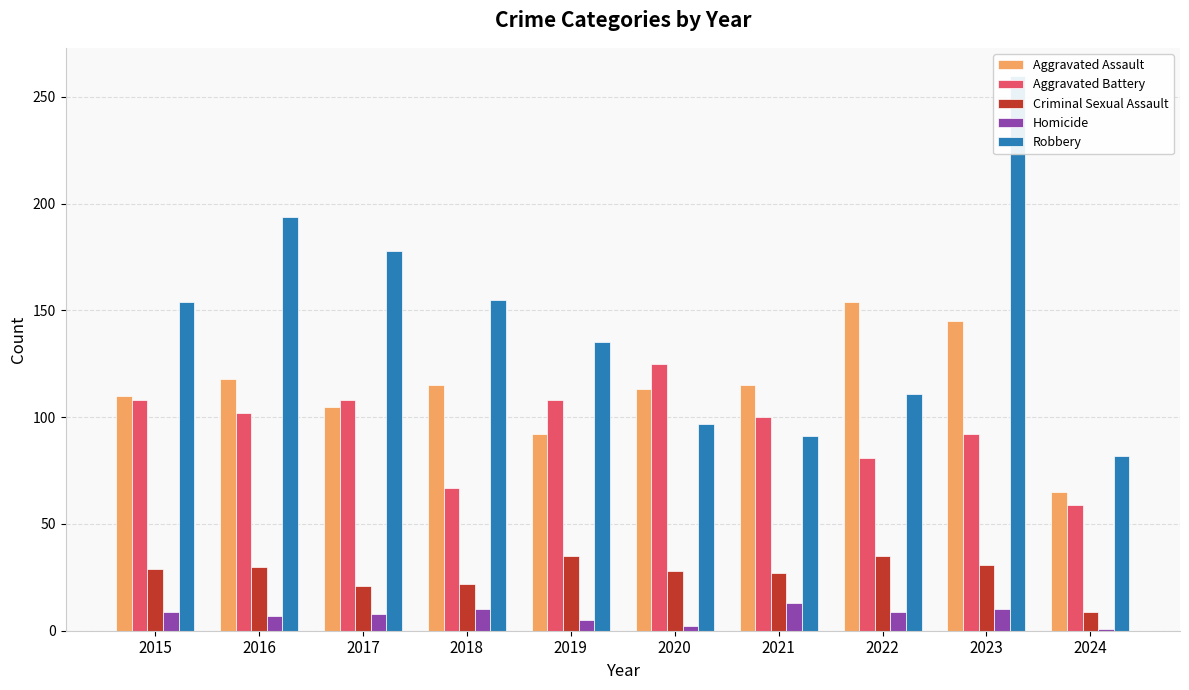

What is the spread (max minus min) of values at 2016?

187